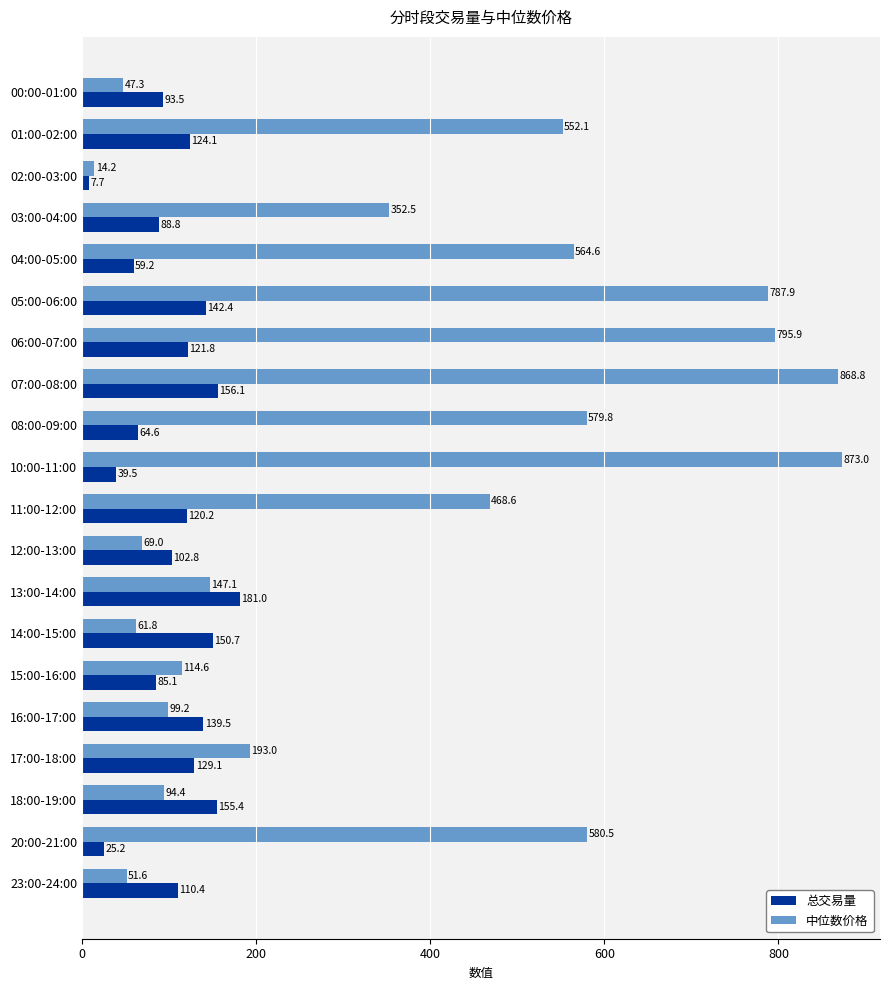

At which category does the chart reach its peak across all series?

10:00-11:00